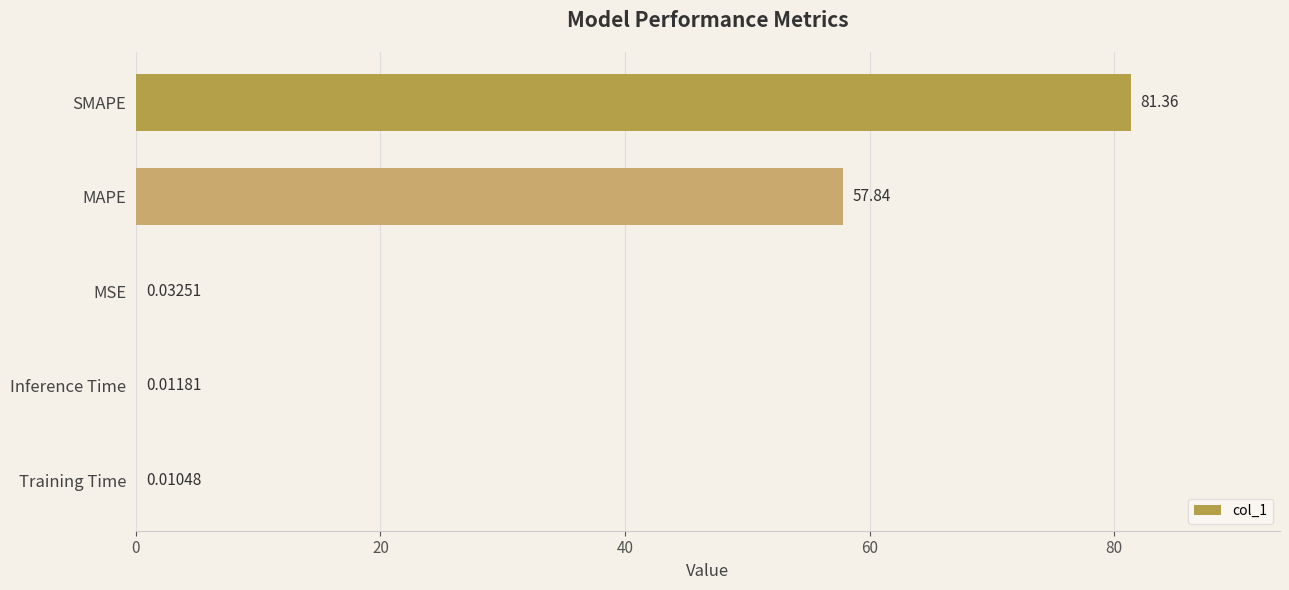

Which has a higher value, SMAPE or MAPE?

SMAPE